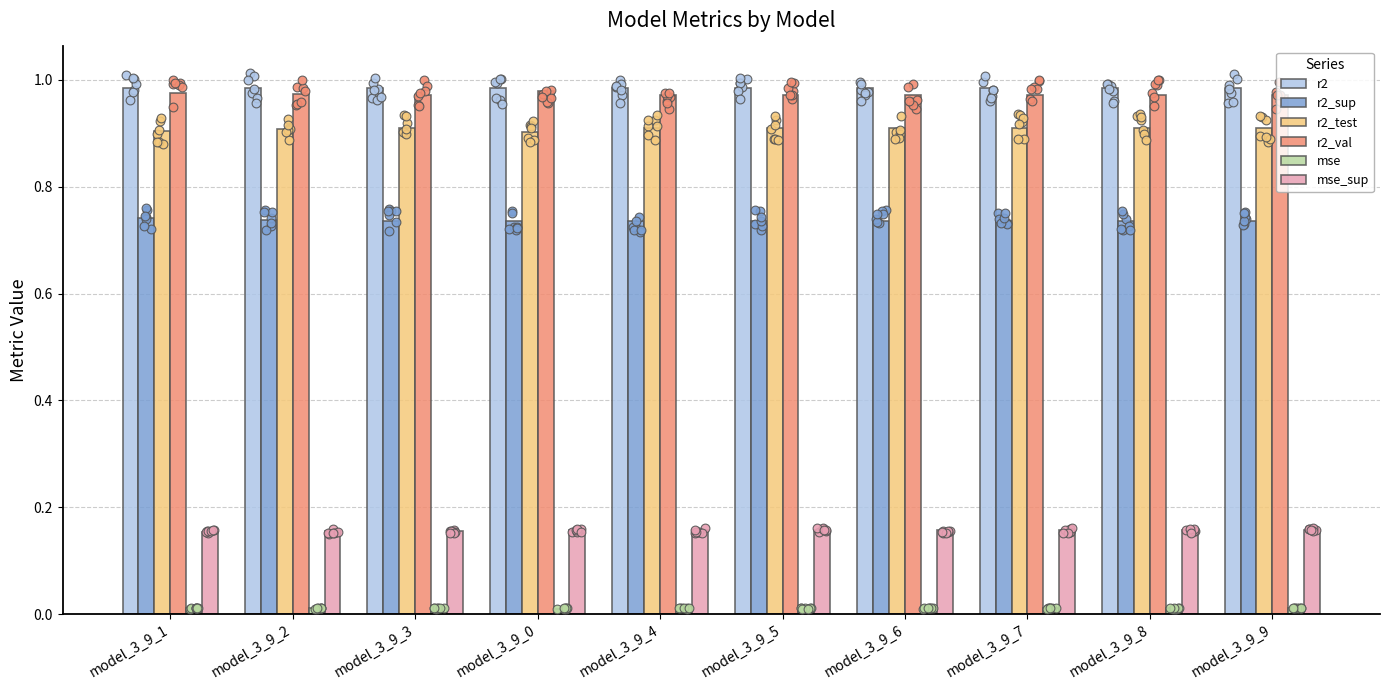

Which series reaches the maximum Y coordinate?

r2